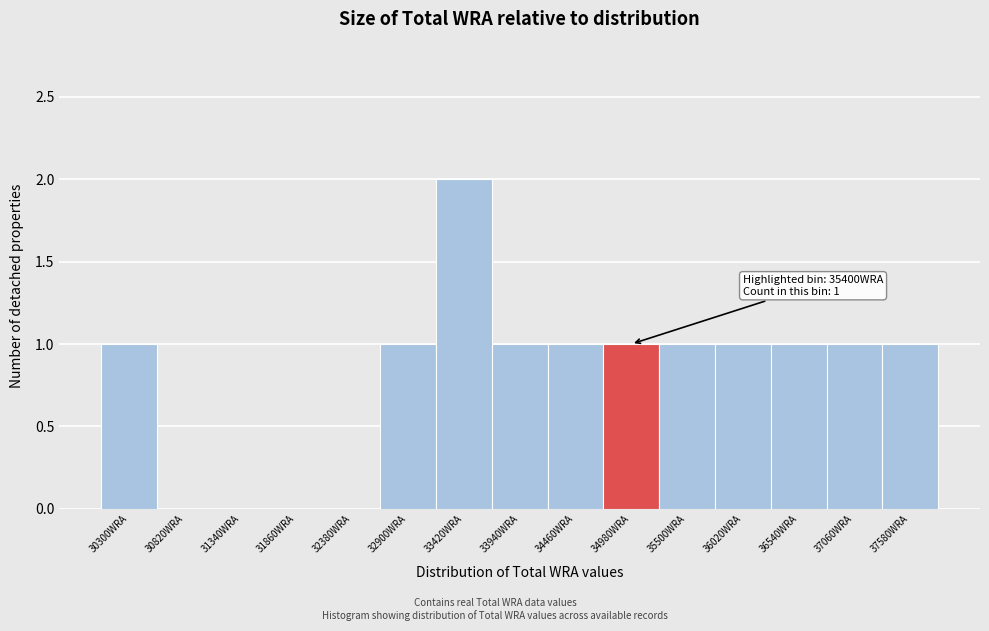

Reading left to right, extract all data points from this chart.

30300WRA=1	30820WRA=0	31340WRA=0	31860WRA=0	32380WRA=0	32900WRA=1	33420WRA=2	33940WRA=1	34460WRA=1	34980WRA=1	35500WRA=1	36020WRA=1	36540WRA=1	37060WRA=1	37580WRA=1